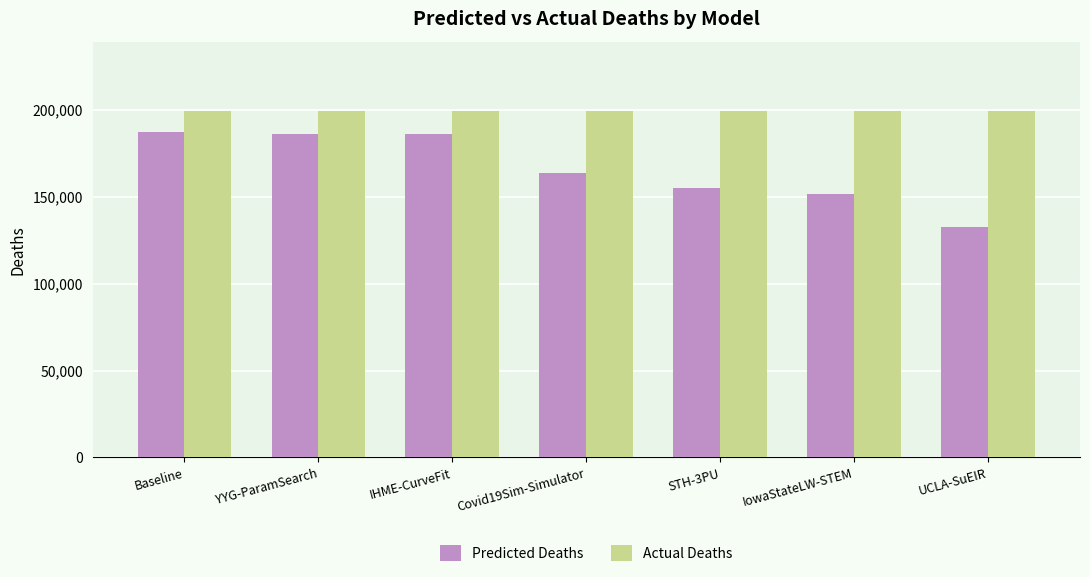

How many bars are there in total?

14